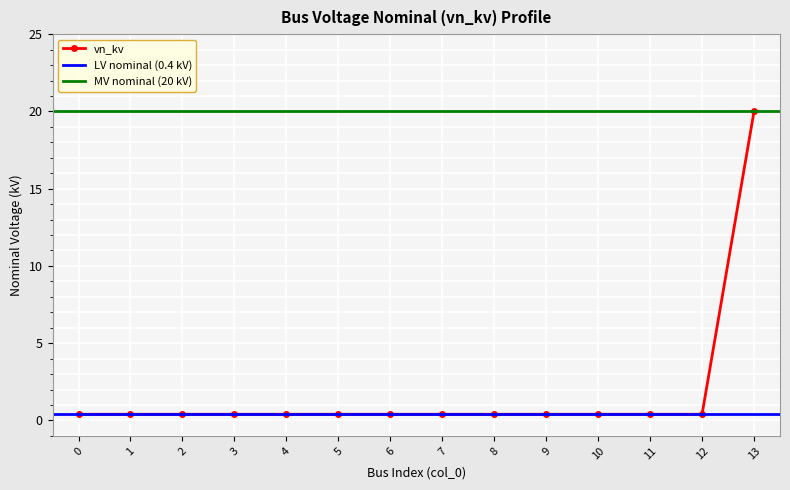

List the labels in order of value, largest first.

13, 0, 1, 2, 3, 4, 5, 6, 7, 8, 9, 10, 11, 12